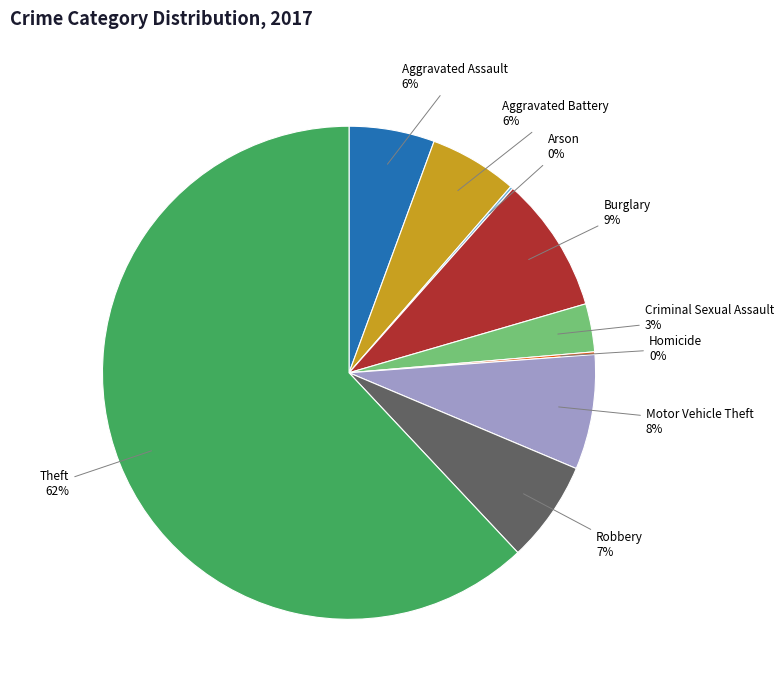

To the nearest percent, what is the combined percentage of Burglary and Aggravated Battery?

15%